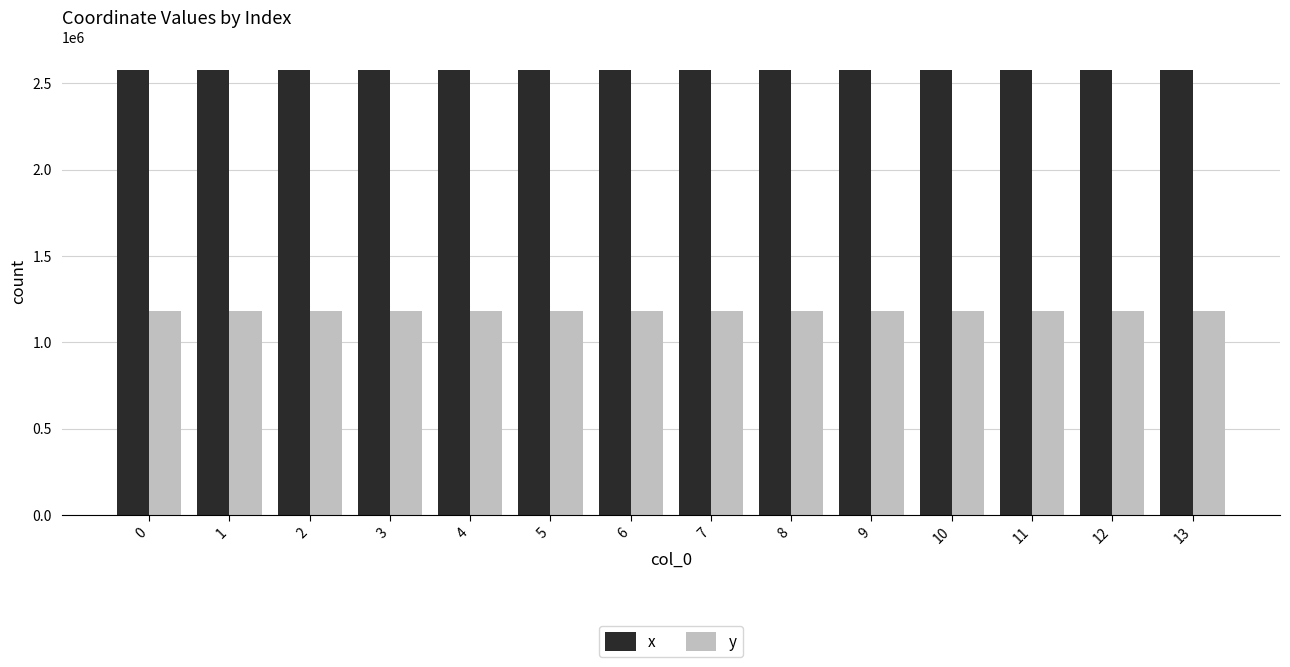

At how many categories does at least one series exceed 1702719?

14